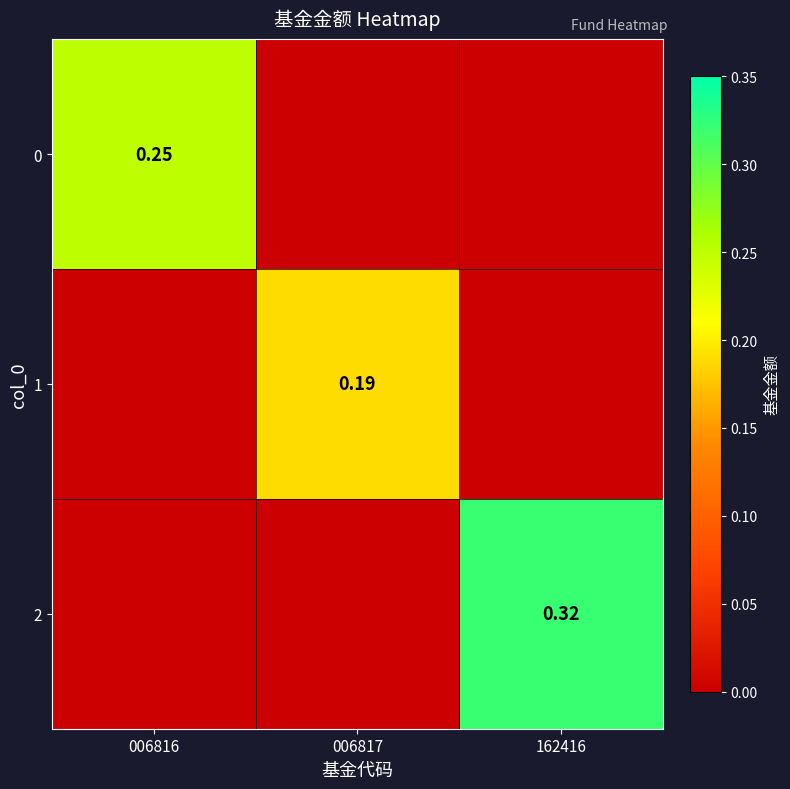

Where is 1 nearest to the value 0?

006816